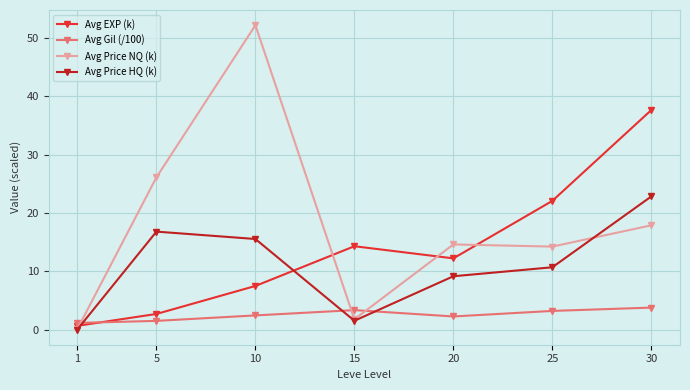

What is the value of the Avg EXP (k) point at the 3rd from the left?

7.5